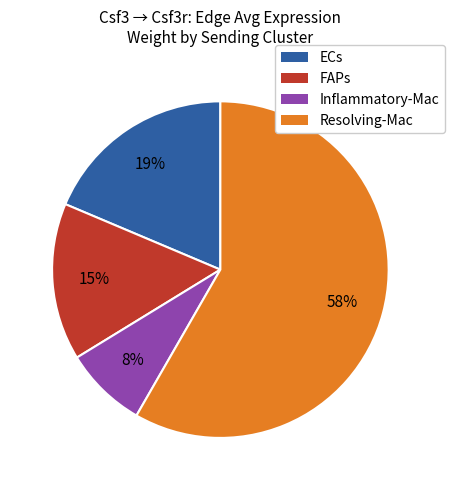

Is it true that ECs is 31% of the pie?

False